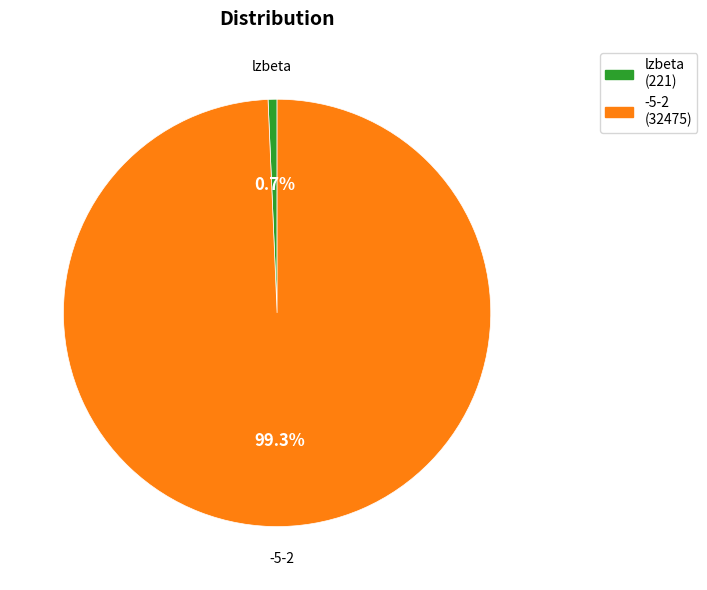

Count the number of slices in the pie.

2